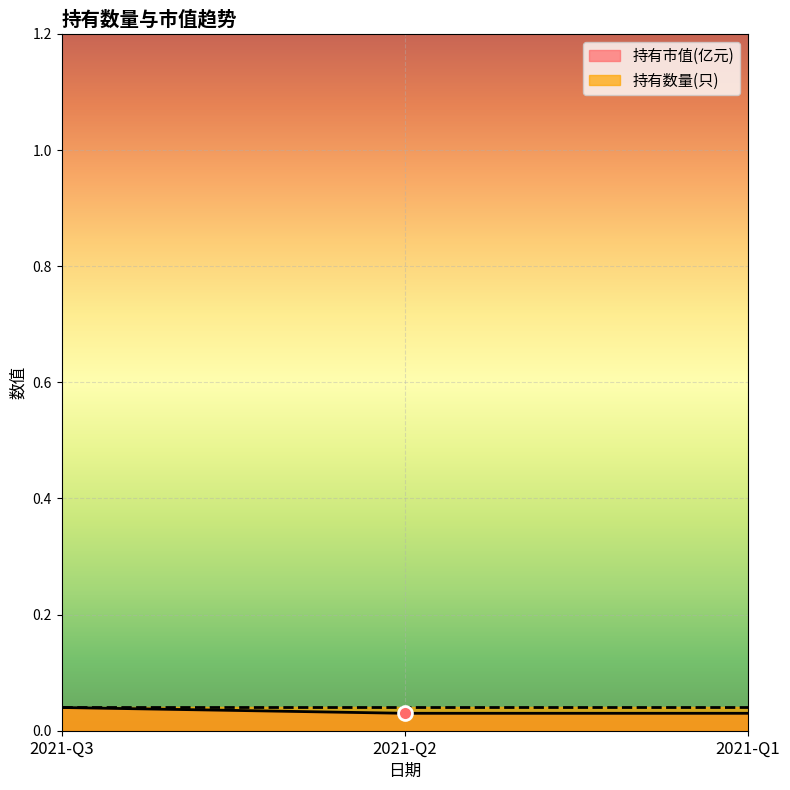

What is the sum of the values at 2021-Q1 and 2021-Q3?

0.1